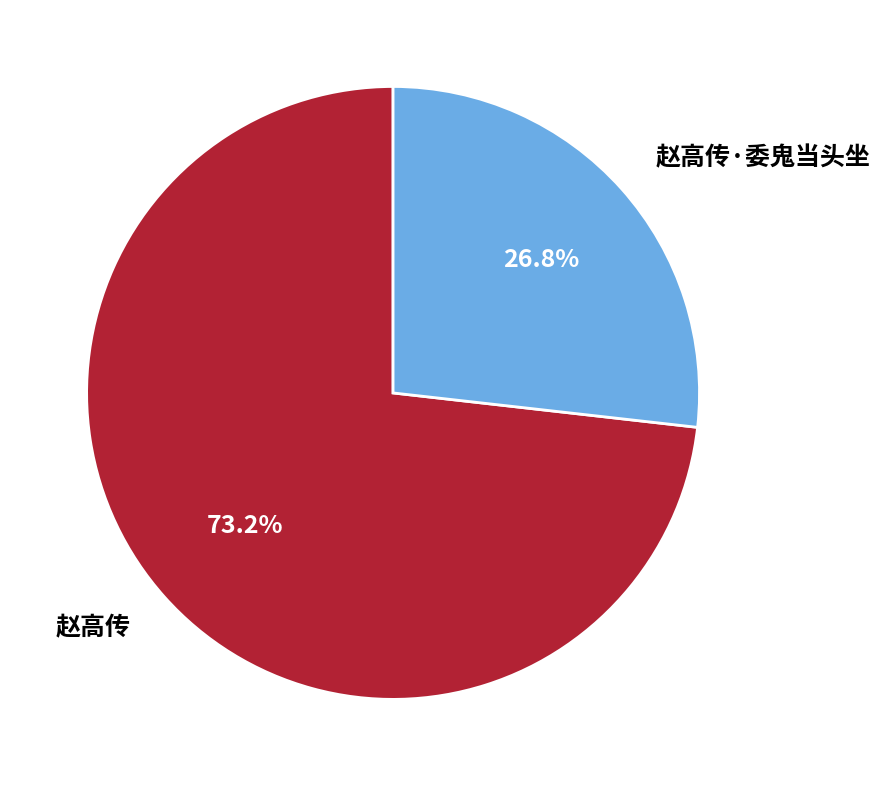

Count the number of slices in the pie.

2